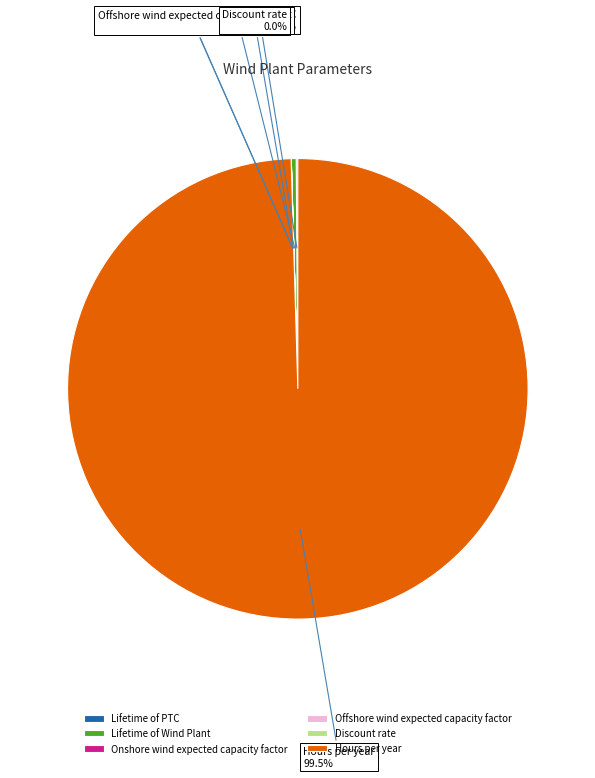

Is there any slice that represents more than half of the pie?

Yes